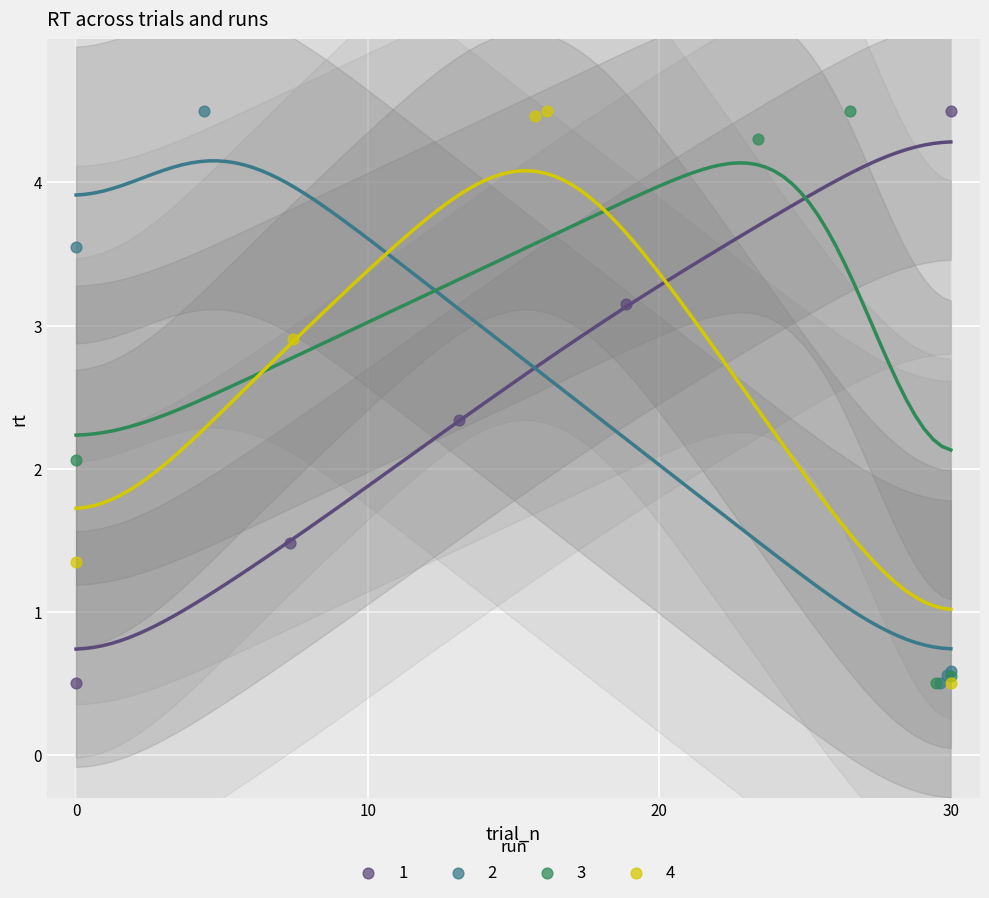

What are all the series names shown in the legend?

1, 2, 3, 4